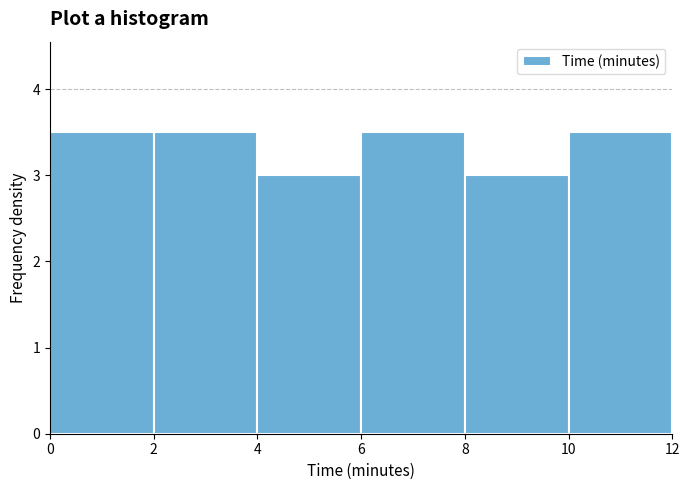

How tall is the bar that spans 2 to 4 on the x-axis? The values are not printed on the chart, so give them approximately, as read against the axis.

3.5